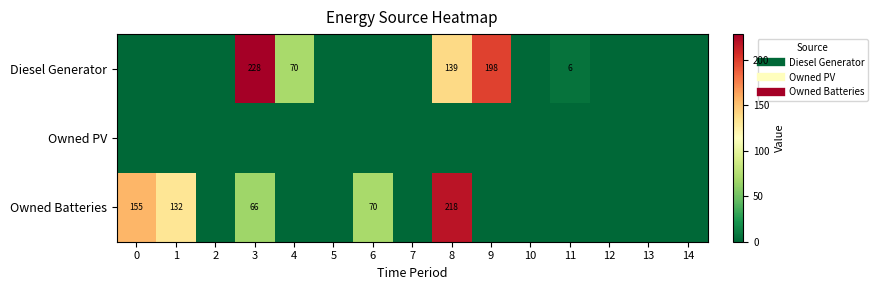

What is the difference between the second highest and second lowest values in the Diesel Generator series?

198